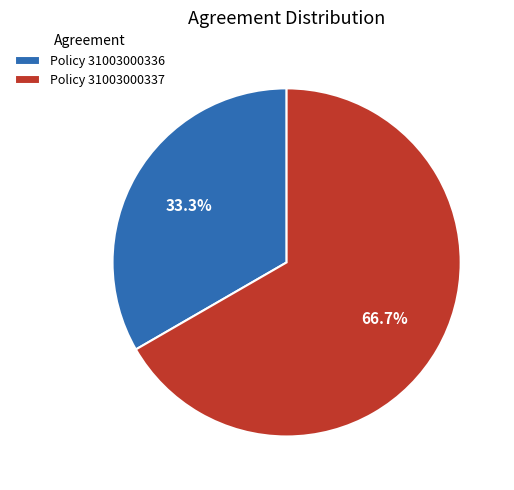

Which has a higher value, Policy 31003000336 or Policy 31003000337?

Policy 31003000337